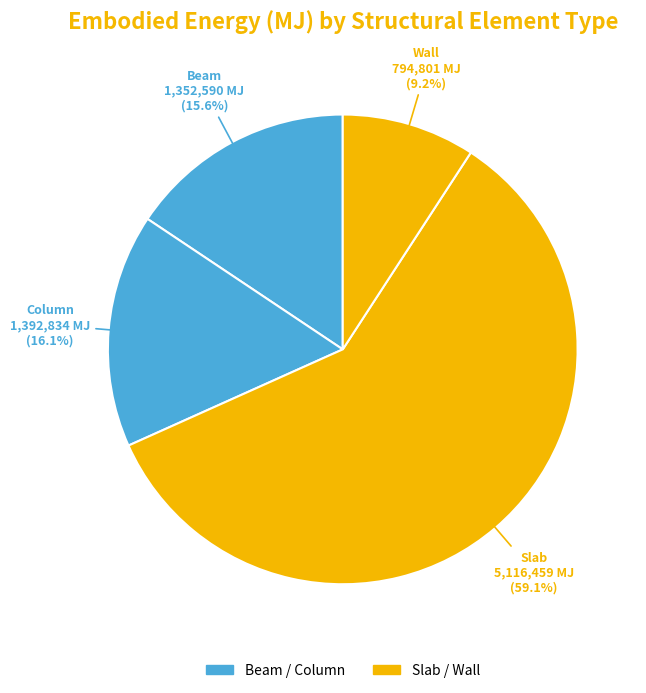

Count the number of slices in the pie.

4